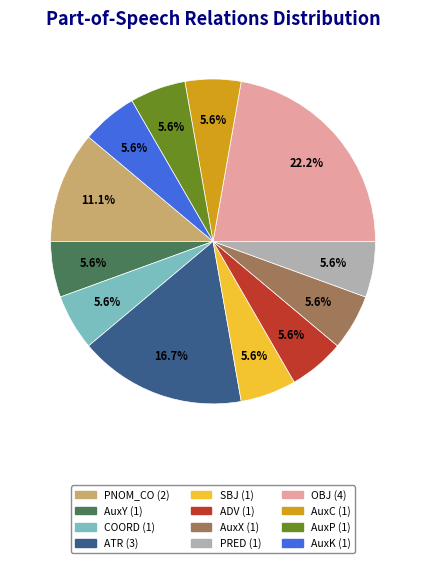

Which has a higher value, AuxC or ATR?

ATR